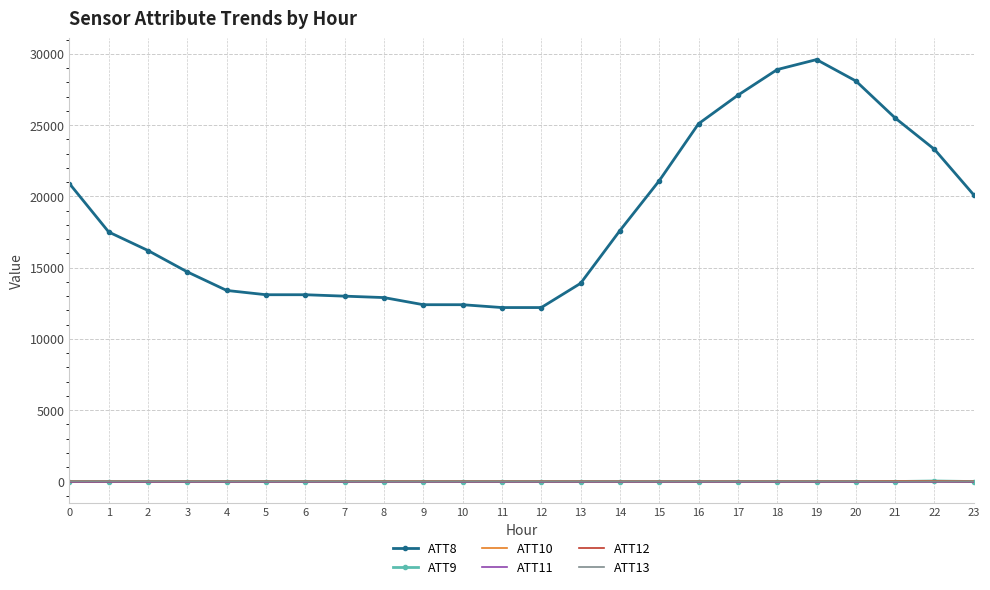

True or false: ATT11 and ATT8 intersect in this chart.

False